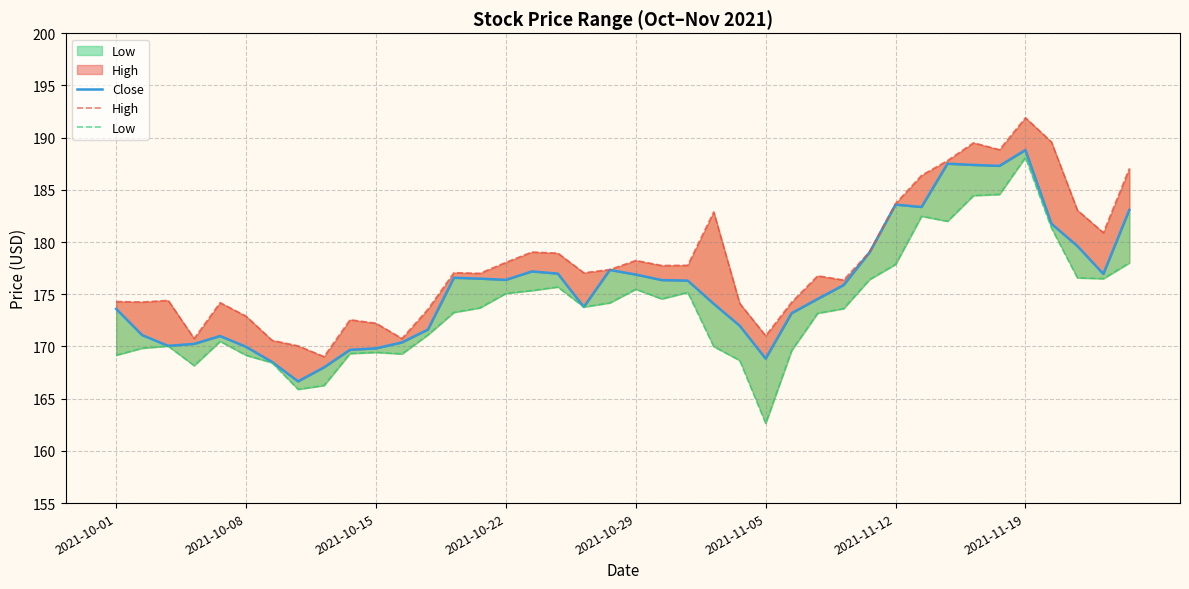

How many data points in High are above 177?

22